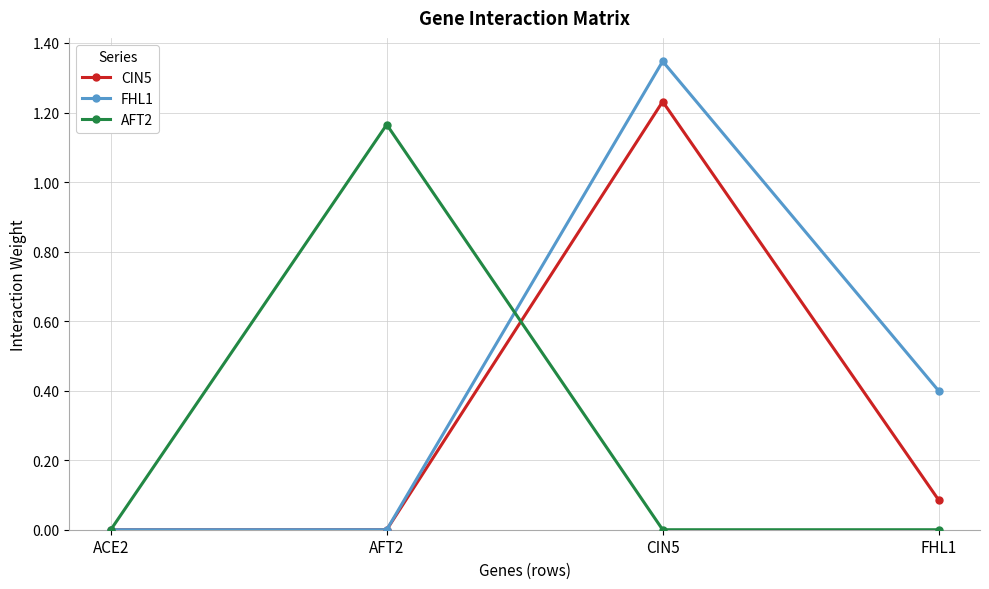

Between ACE2 and FHL1, which series saw the biggest shift?

FHL1